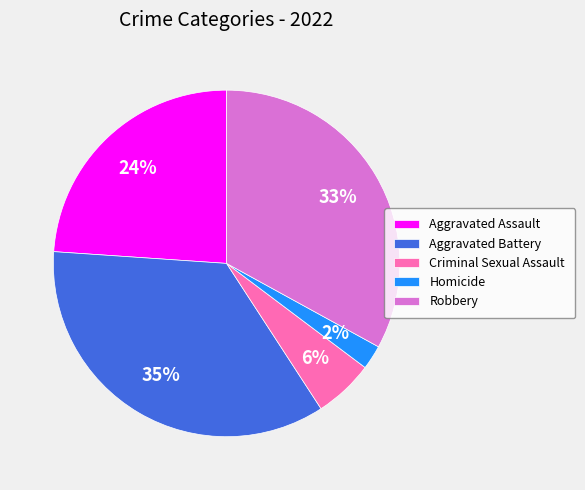

Which category has the biggest portion of the pie?

Aggravated Battery